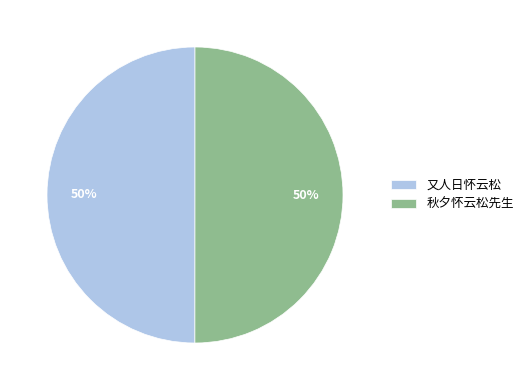

To the nearest percent, what is the combined percentage of 又人日怀云松 and 秋夕怀云松先生?

100%